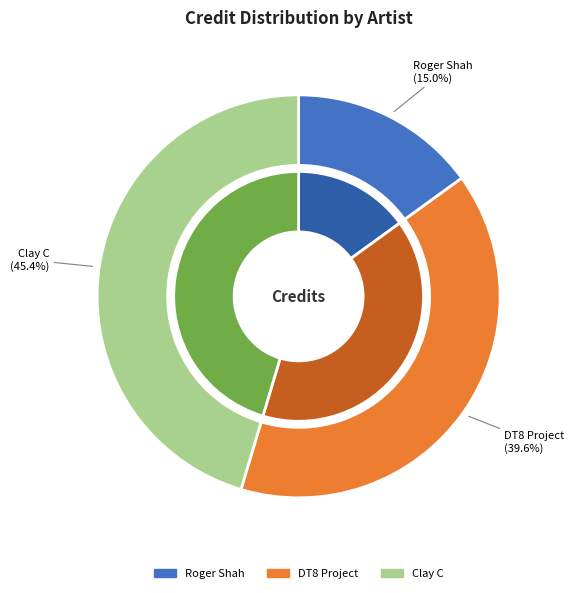

Does any single category account for the majority?

No